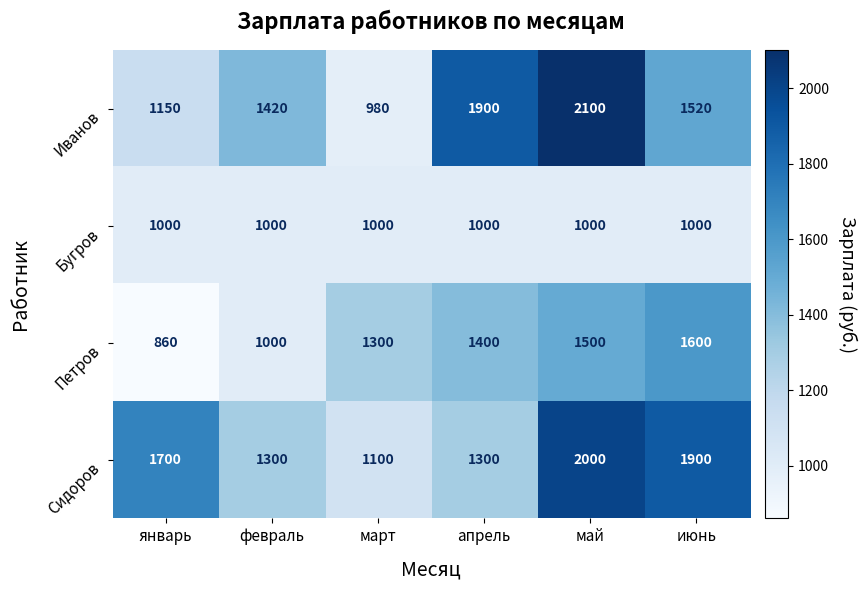

What is the maximum value shown in the chart?

2100